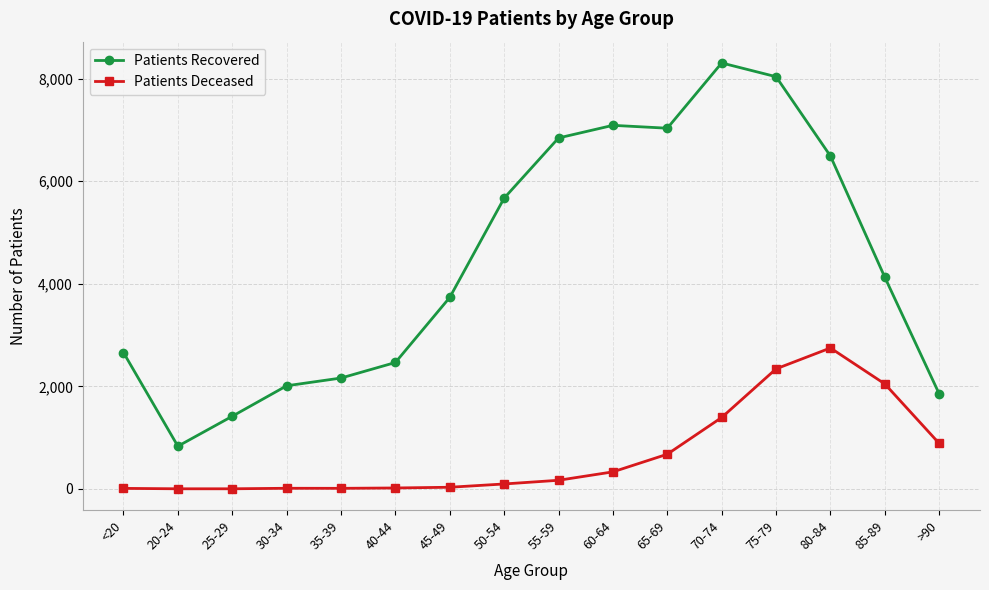

Which series has the largest total across all categories?

Patients Recovered